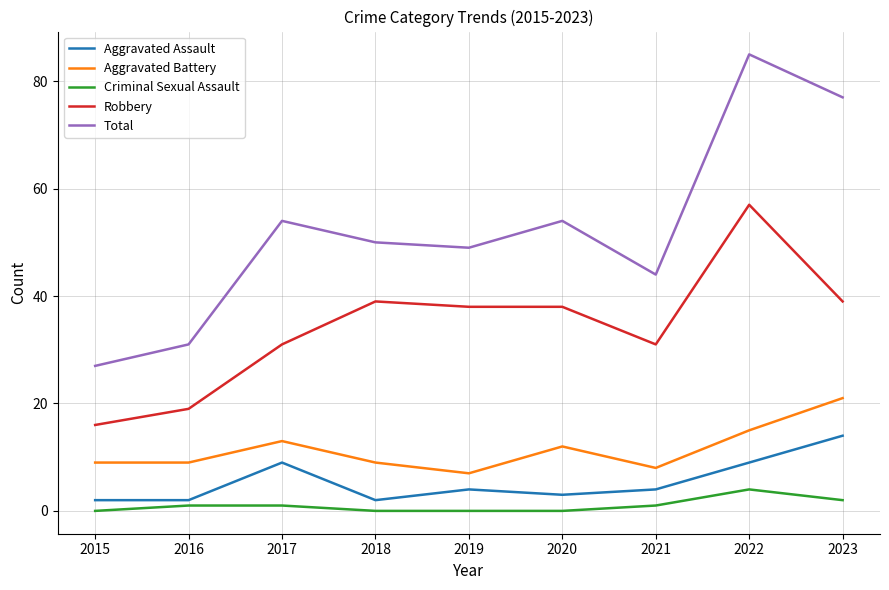

True or false: Robbery has a value of 77 at 2022.

False